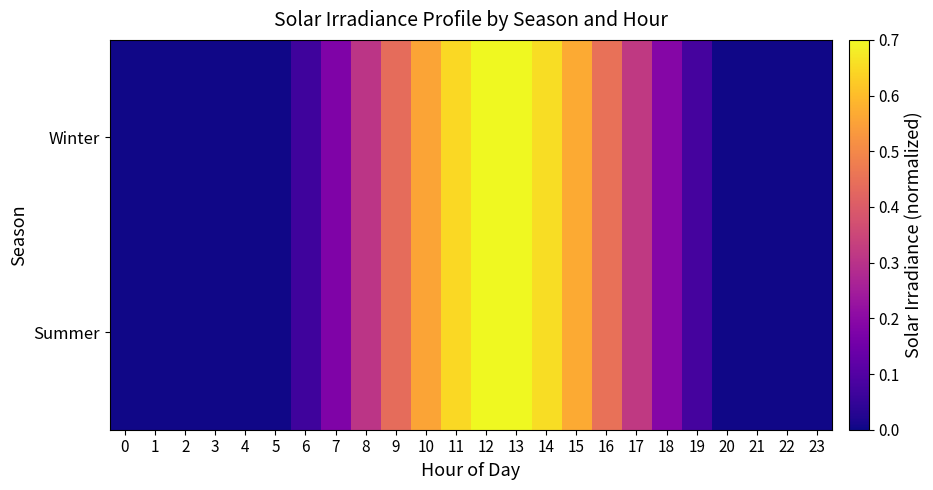

Rank the series at 20 from highest to lowest value.

Winter, Summer